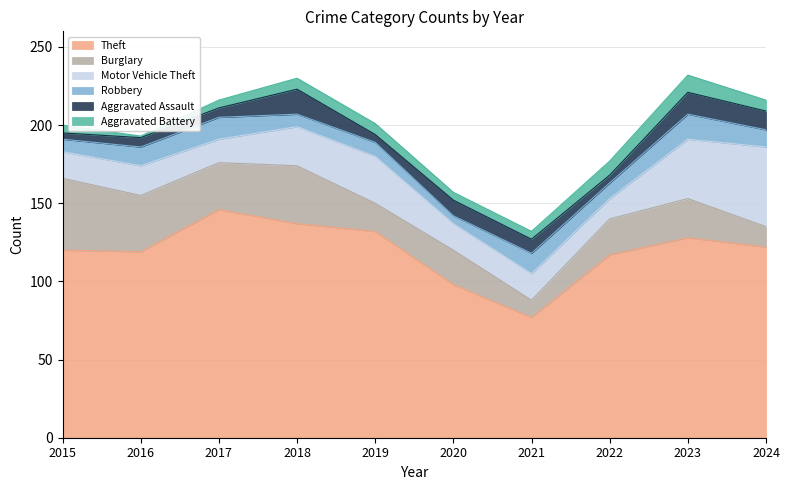

True or false: Theft and Burglary cross at least once.

False